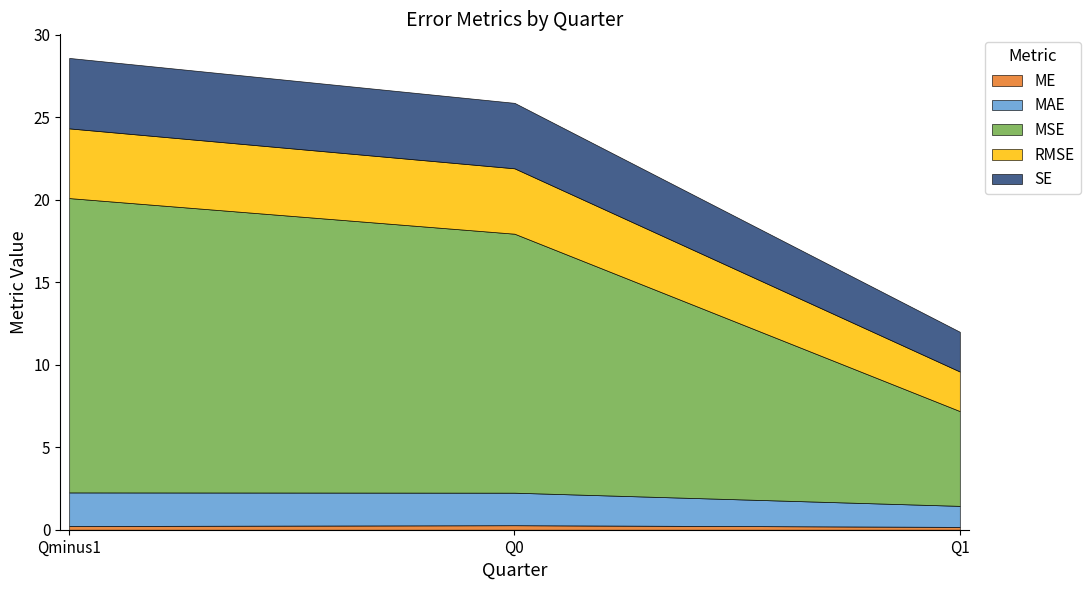

How many values in the RMSE series exceed 3?

2